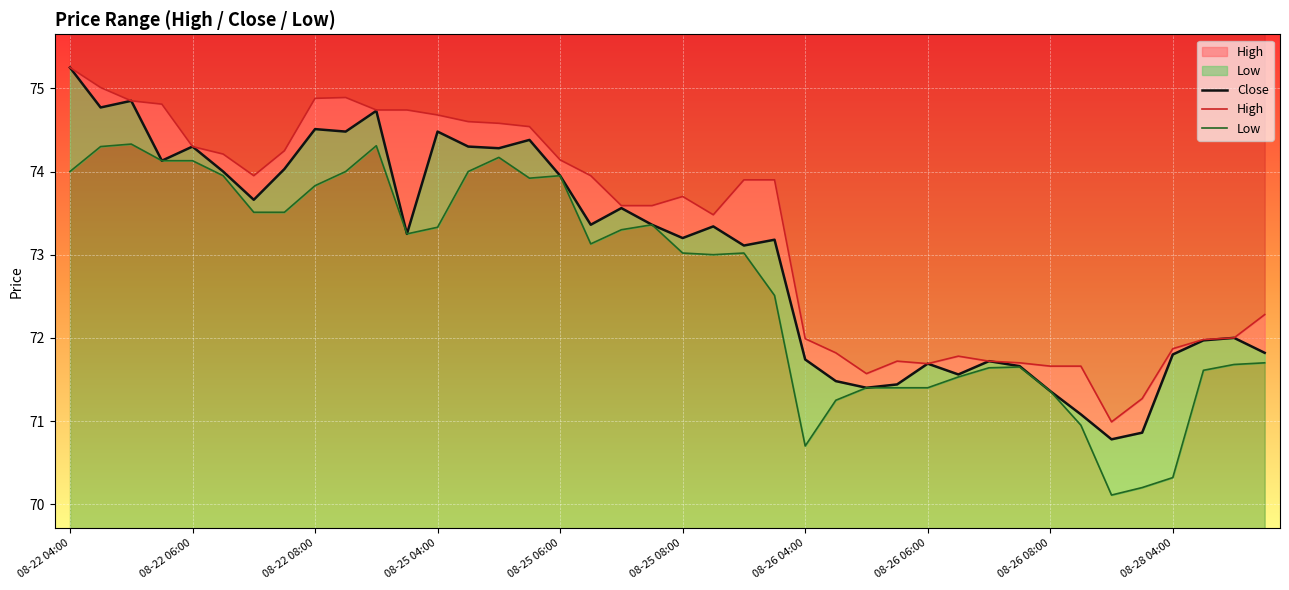

Which label corresponds to the largest value in the chart?

08-22 04:00